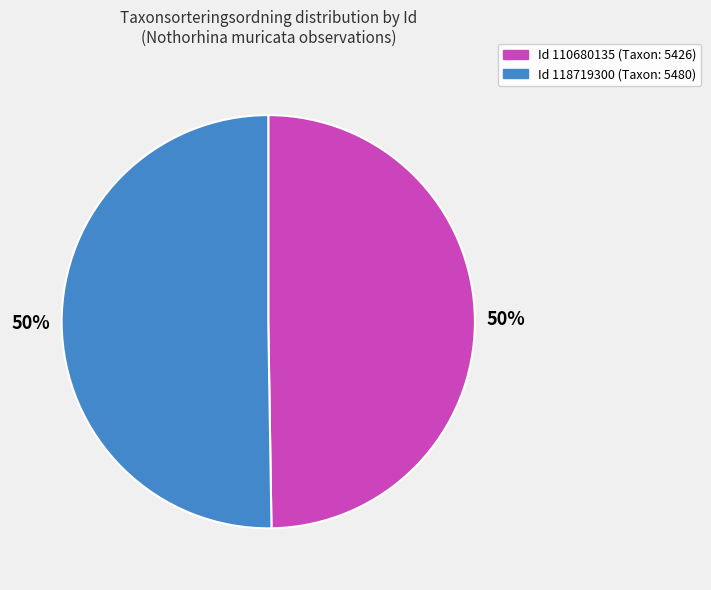

To the nearest percent, what is the average slice percentage?

50%